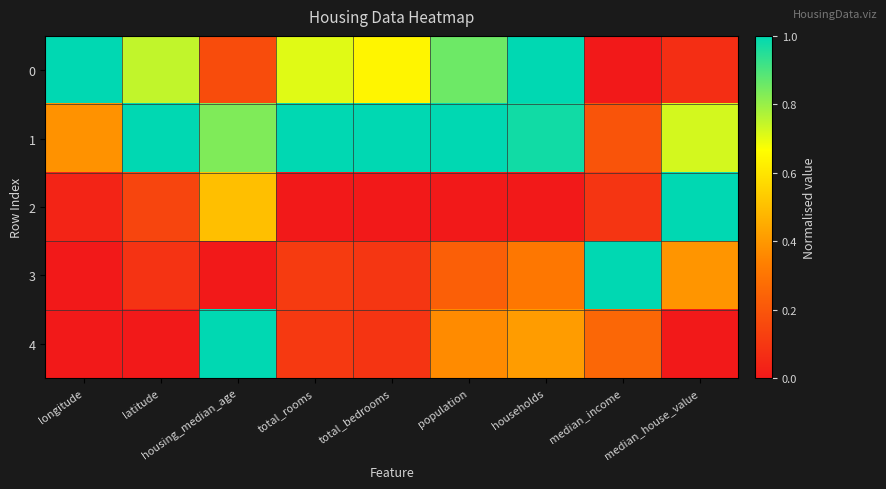

Which category has the lowest value across all series?

median_income